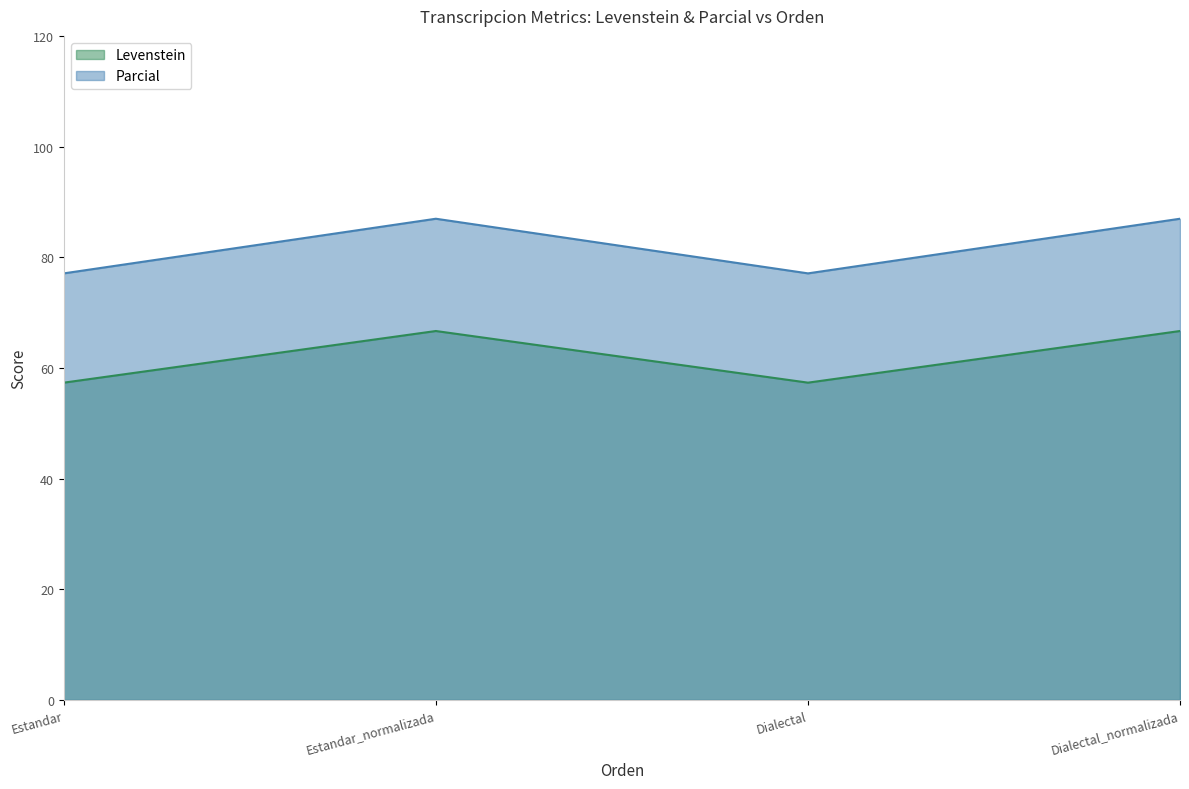

Reading left to right, extract all data points from this chart.

Levenstein: 57.3	66.7	57.3	66.7
Parcial: 77.1	87.0	77.1	87.0